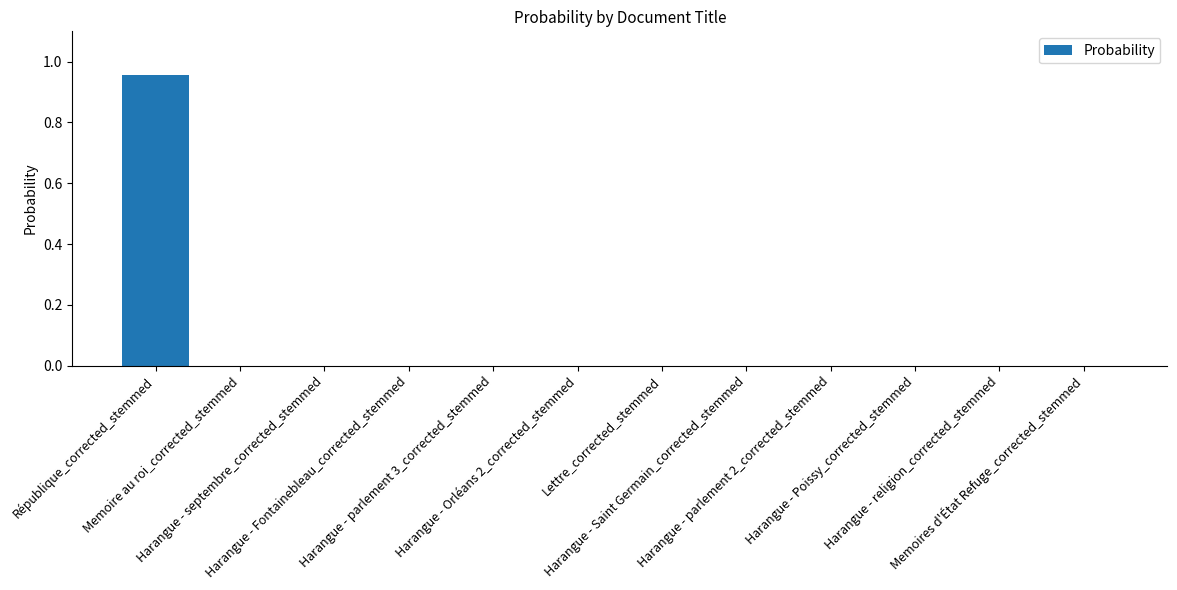

The chart shows a value of 0.5 at Lettre_corrected_stemmed. True or false?

False